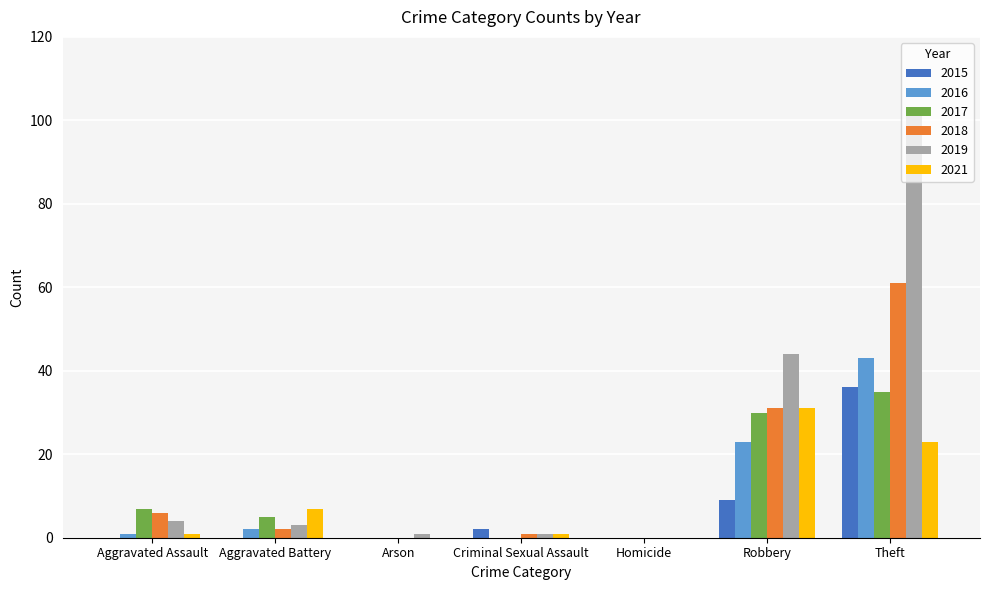

Which category has the highest value in the 2016 series?

Theft